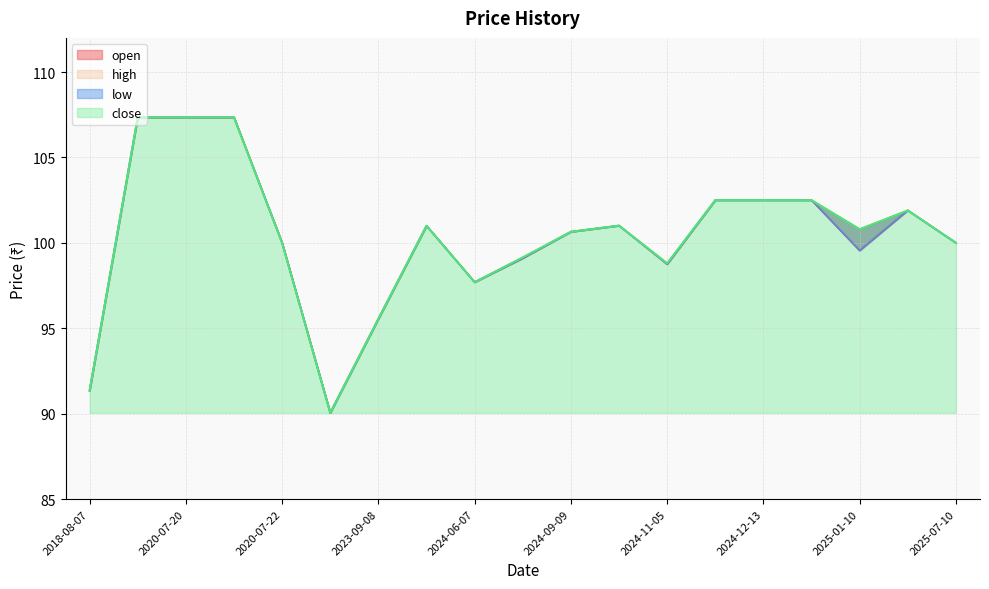

Read the close value at 2023-09-08.

95.5